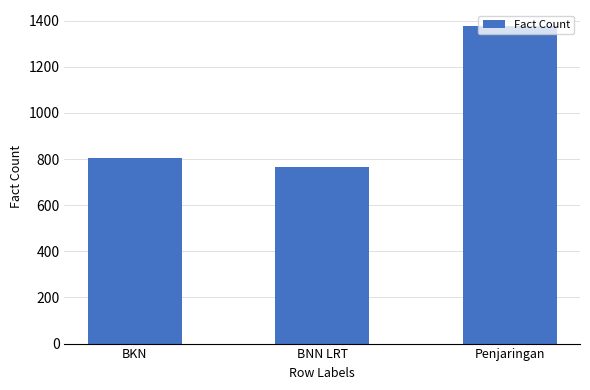

What is the value of the 3rd bar from the left?

1377